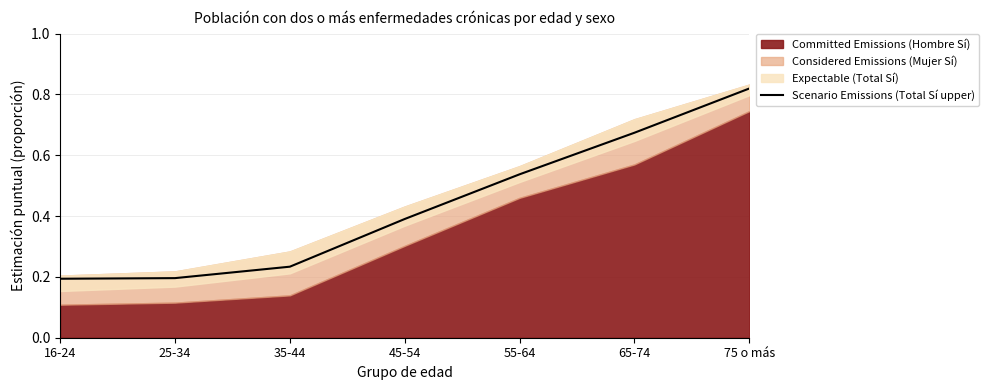

What is the change in value from 25-34 to 45-54?

+0.2